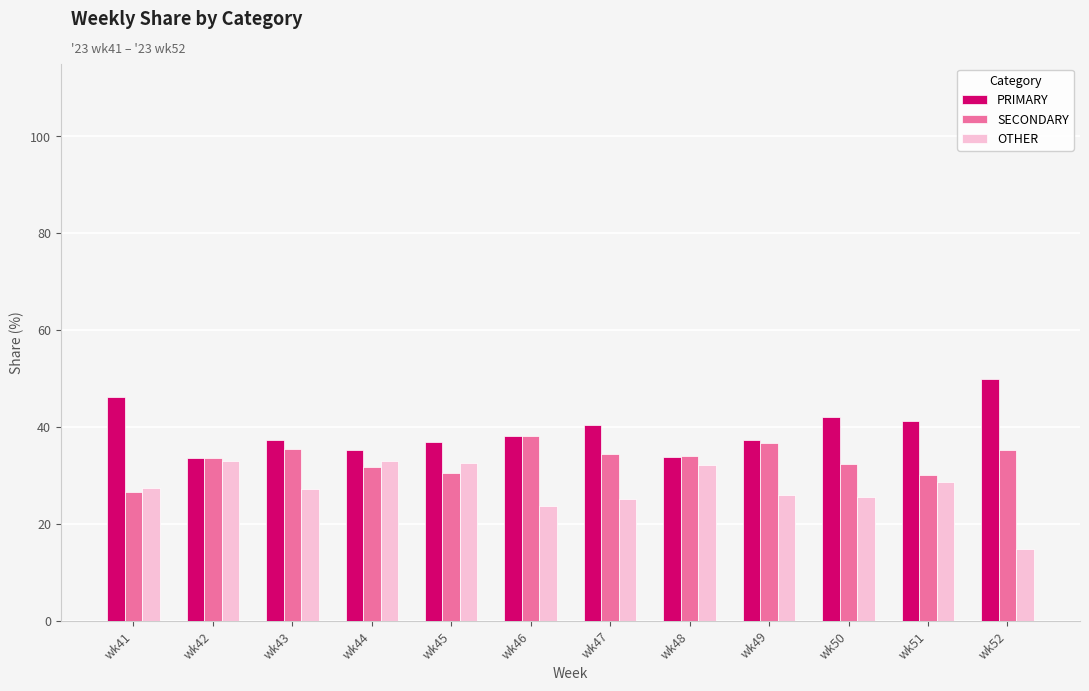

True or false: OTHER has a value of 32.2 at wk48.

True